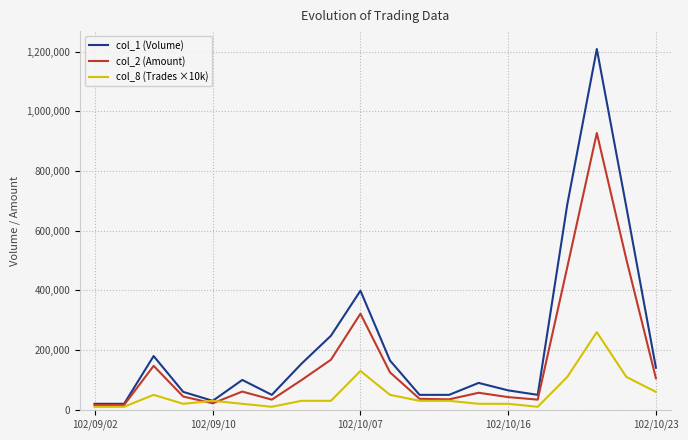

What is the difference between the maximum and minimum values in the col_2 (Amount) series?

911680